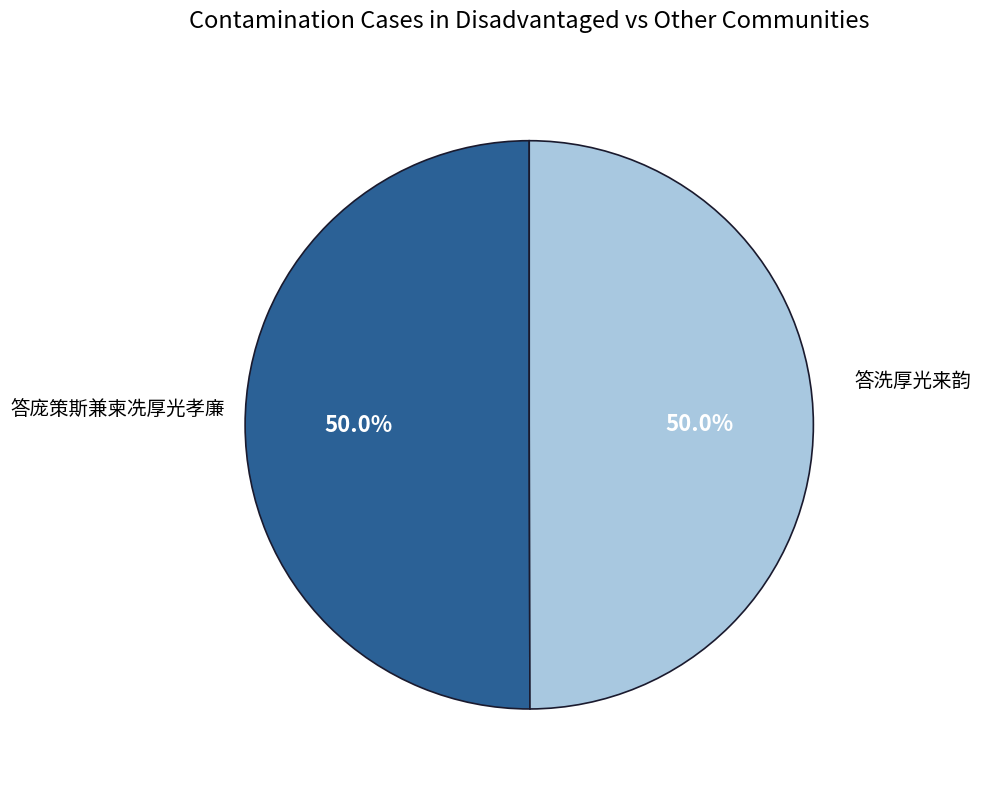

Rank the categories by value from lowest to highest.

答庞策斯兼柬冼厚光孝廉, 答洗厚光来韵